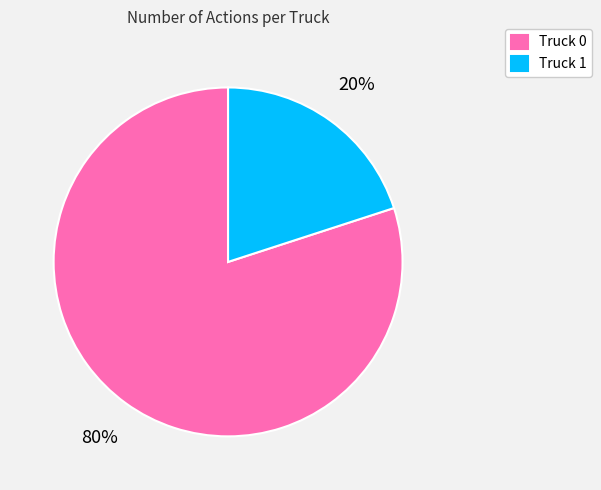

Is there a majority slice in this chart?

Yes